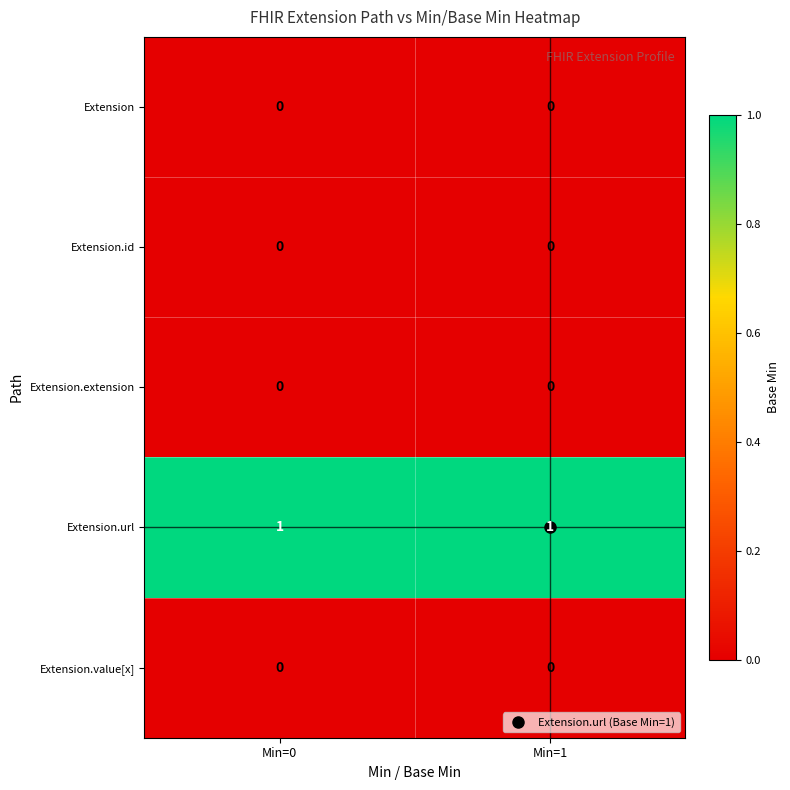

The Extension.id series shows 0 at Min=0. True or false?

True